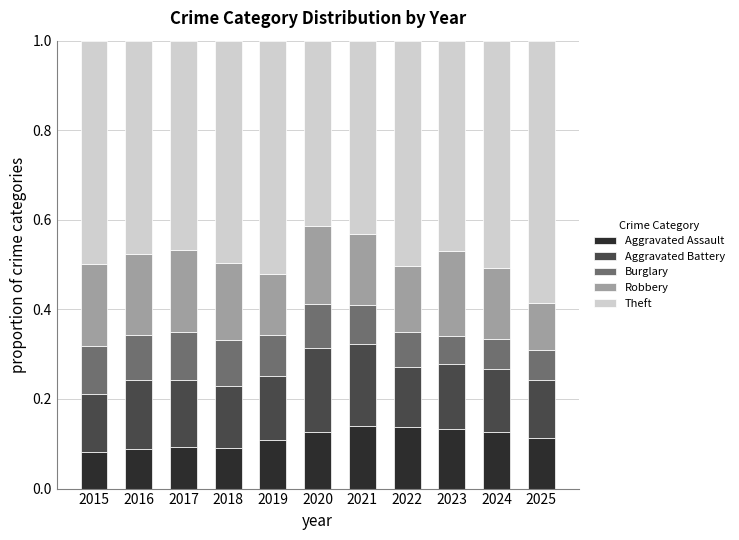

What is the total value across all series at 2017?

1.0